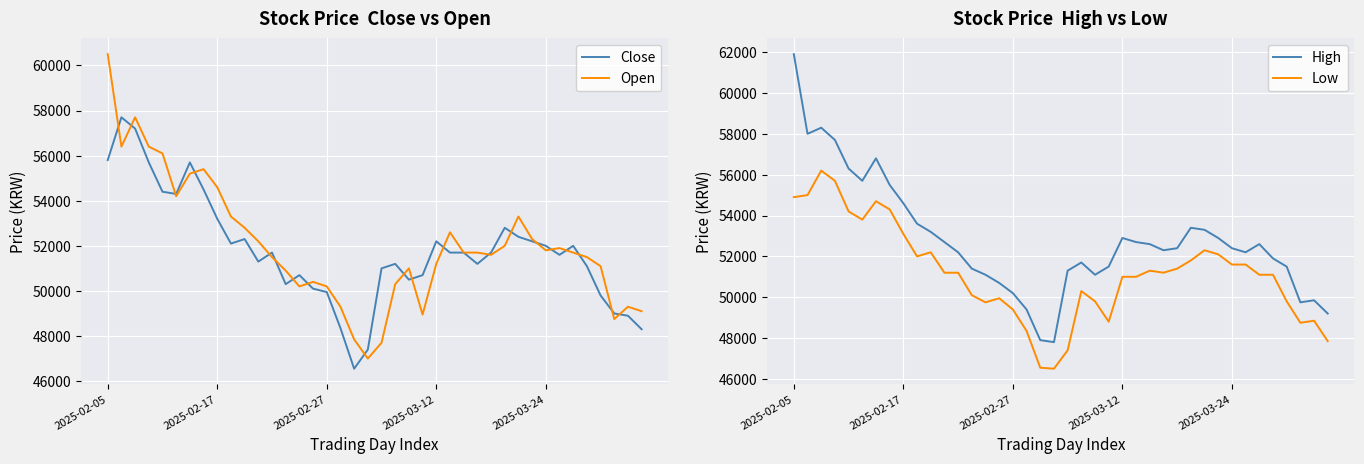

What is the difference between the second highest and second lowest values in the Close series?

9800